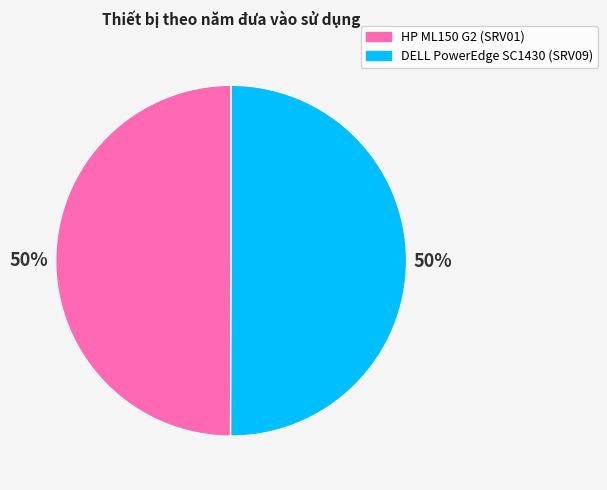

Is the sum of HP ML150 G2 (SRV01) and DELL PowerEdge SC1430 (SRV09) greater than half?

Yes